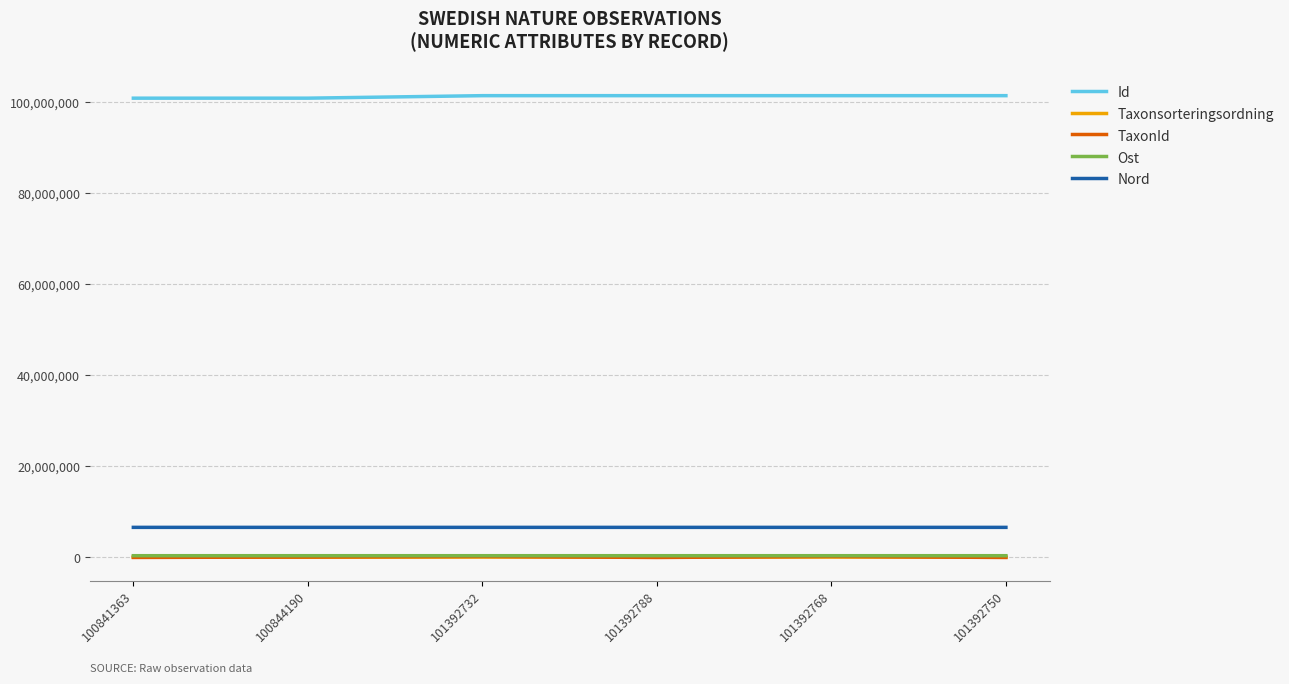

True or false: Id and Nord intersect in this chart.

False